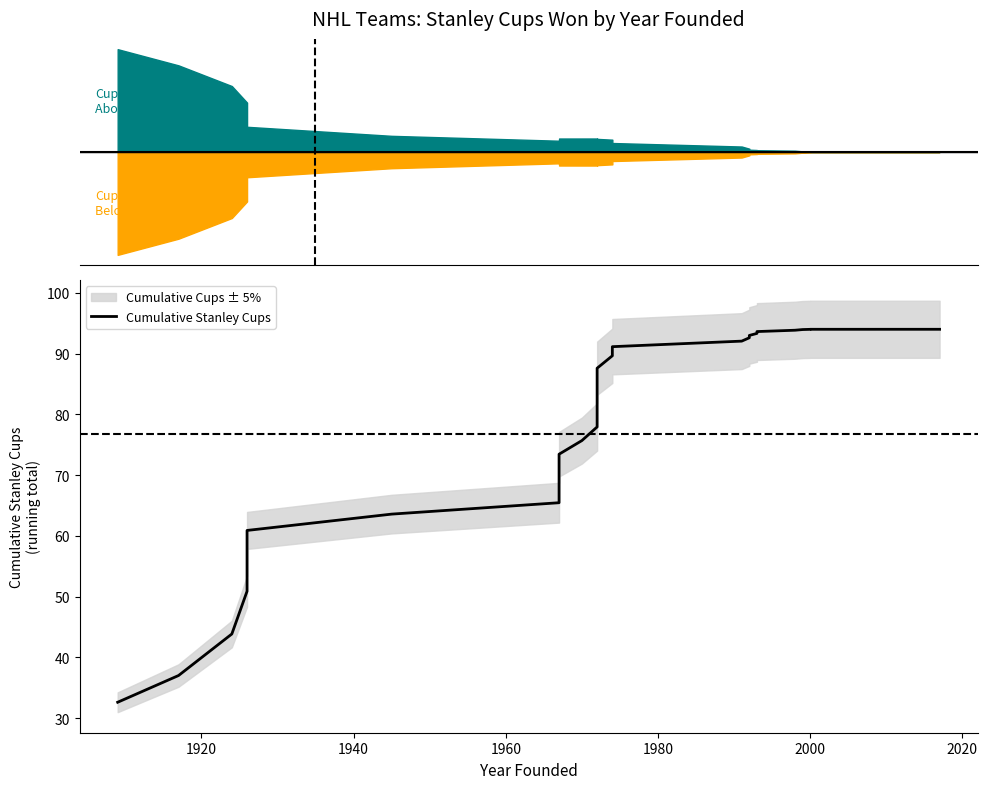

What is the sum of all values?

2379.0